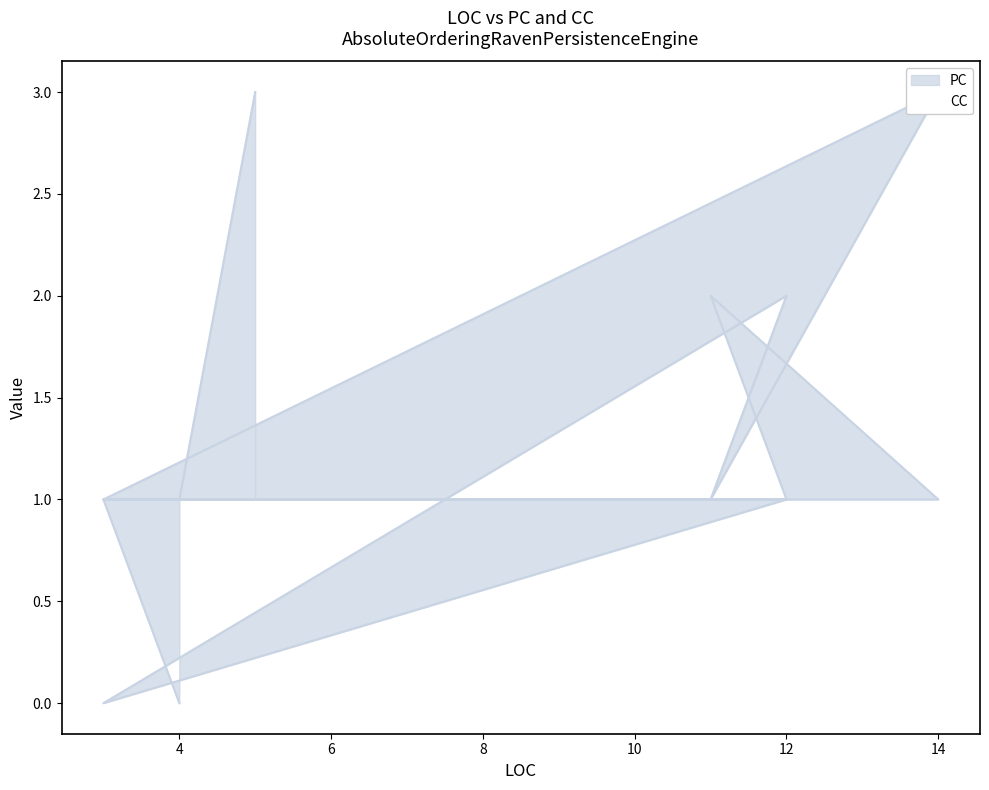

Count the CC values in the range 1 to 2.

9